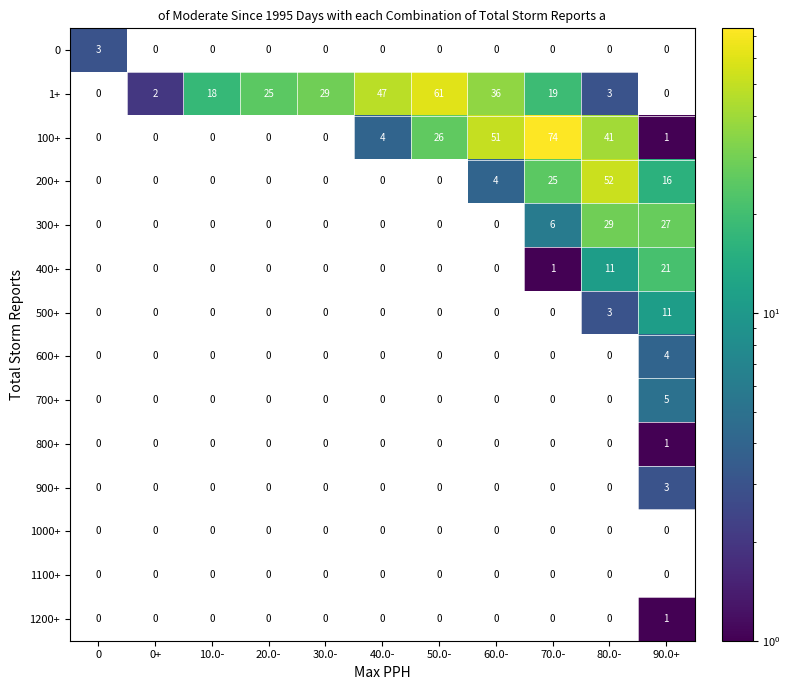

Between 20.0- and 80.0-, which is larger?

80.0-